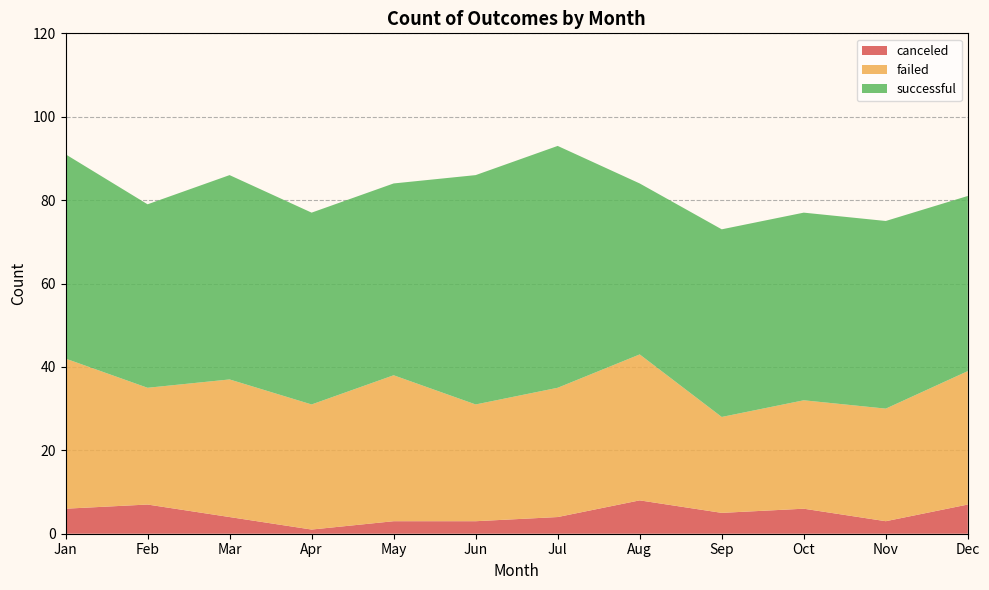

Reading left to right, transcribe all the data shown in this chart.

successful: 49	44	49	46	46	55	58	41	45	45	45	42
failed: 36	28	33	30	35	28	31	35	23	26	27	32
canceled: 6	7	4	1	3	3	4	8	5	6	3	7